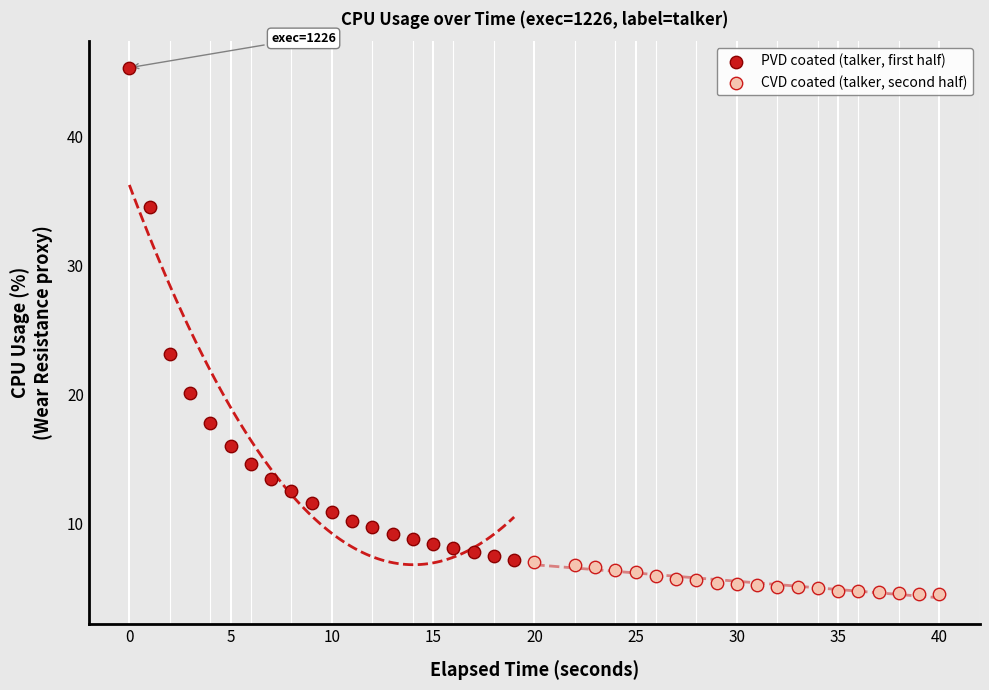

Which series contains the highest Y value?

PVD coated (talker, first half)